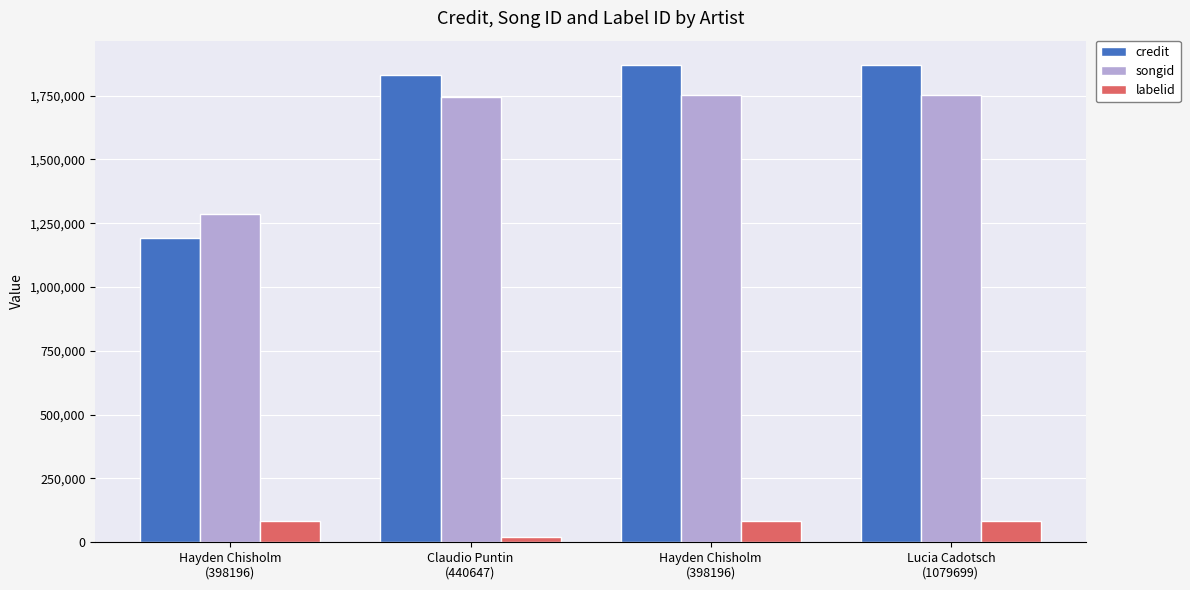

How many values in the credit series are below 1871622?

2